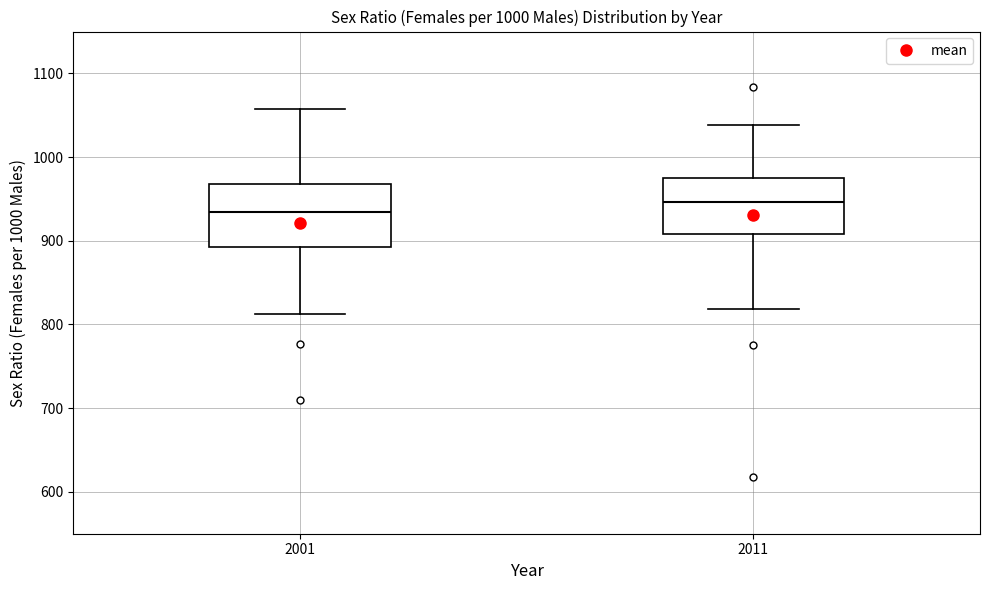

Reading left to right, read every box against the y-axis: the position of its median line, the range the box covers, and the ends of its whiskers. The values are not printed on the chart, so give them approximately, as read against the axis.

2001: median 930, box 890 to 970, whiskers 810 to 1060
2011: median 950, box 910 to 980, whiskers 820 to 1040